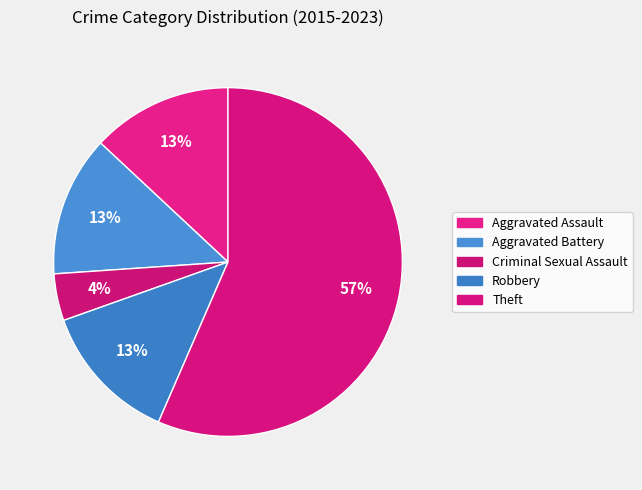

To the nearest percent, what portion does Aggravated Battery represent?

13%